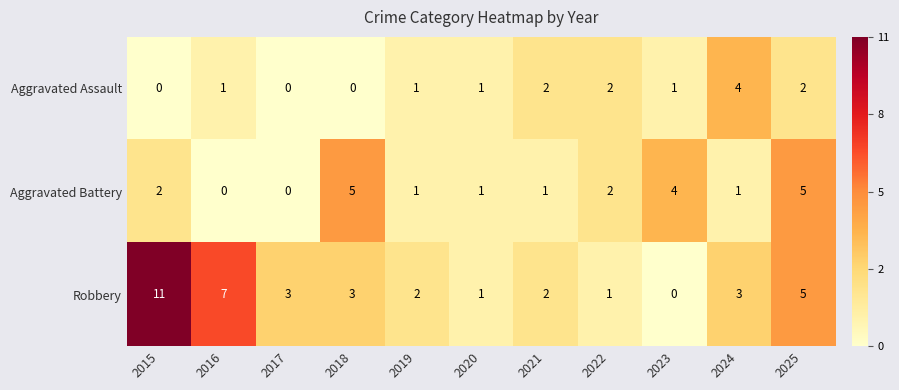

Rank the series by their average value, from lowest to highest.

Aggravated Assault, Aggravated Battery, Robbery